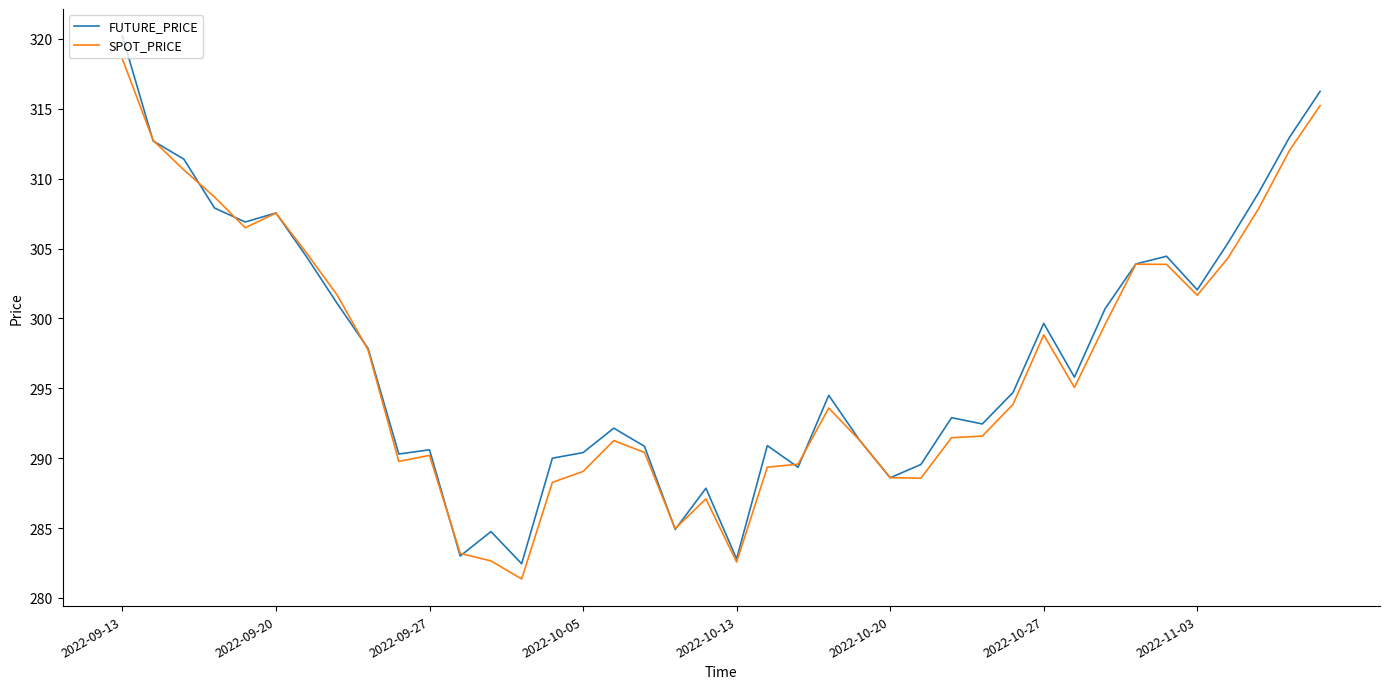

How many values in the SPOT_PRICE series exceed 293?

21